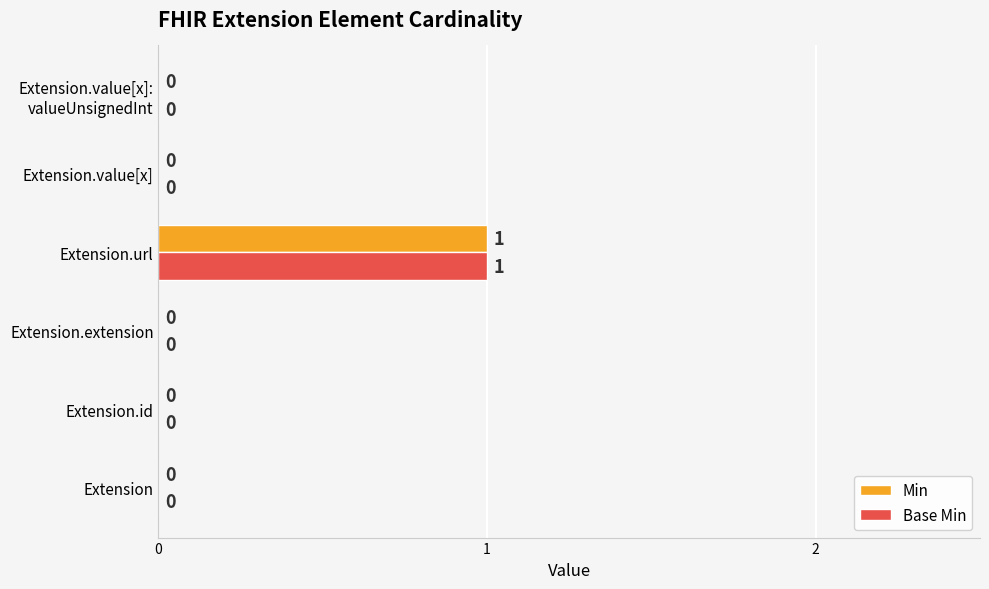

How many Base Min values are between 0 and 1?

6